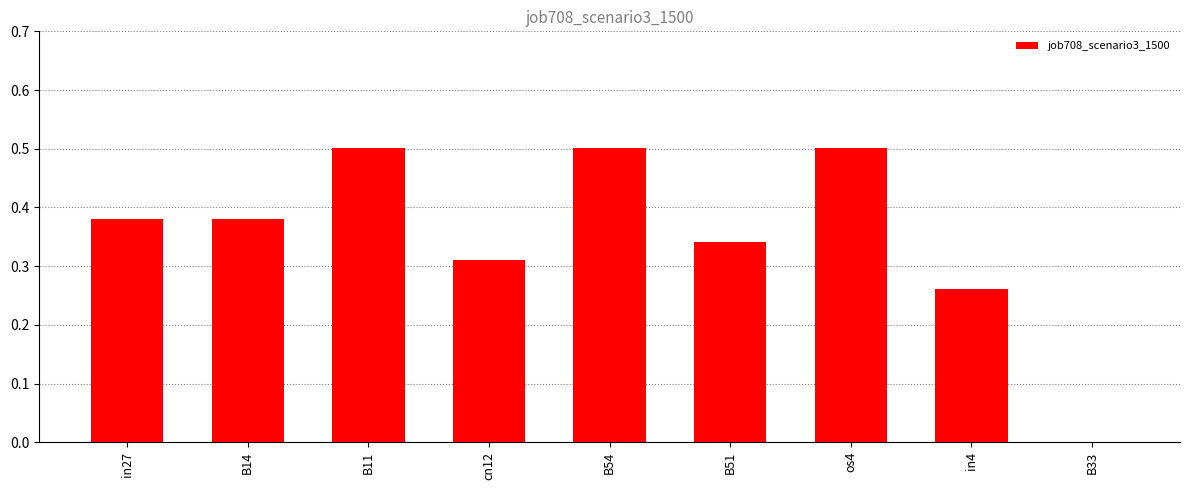

True or false: the data shows 0.8 at B11.

False